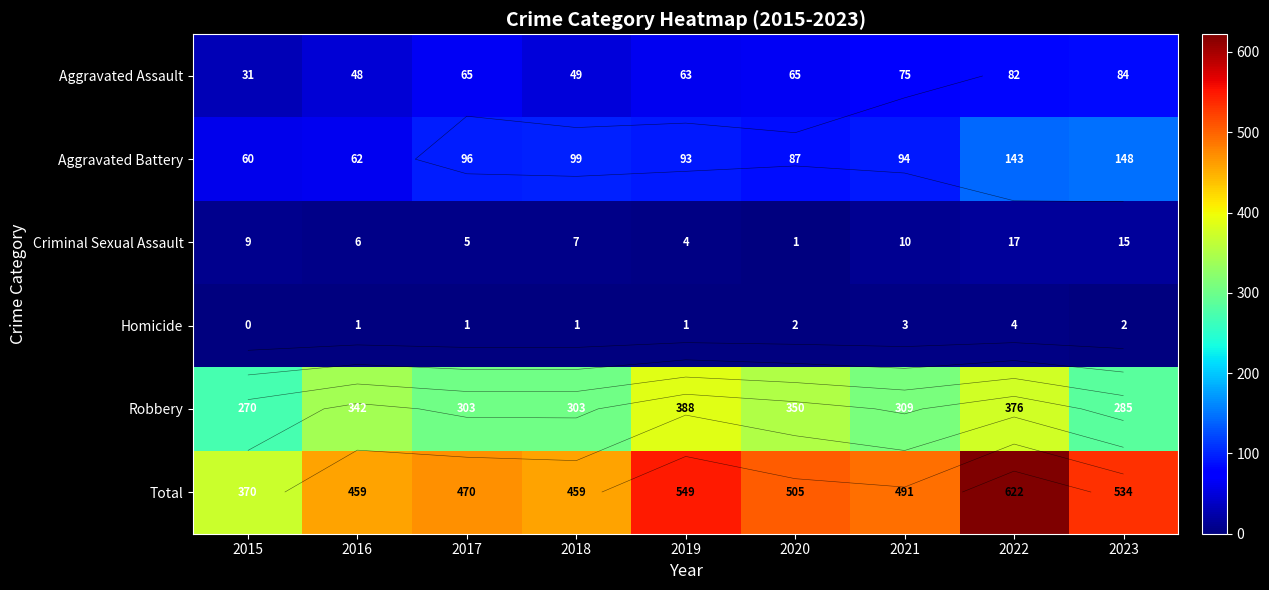

At how many categories does at least one series exceed 581?

1